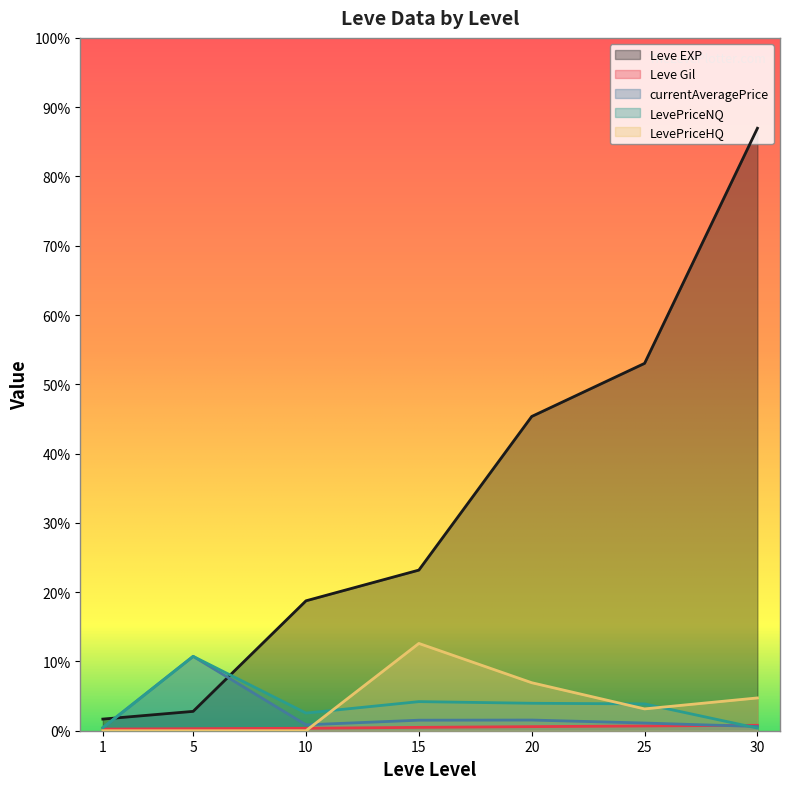

Count the number of categories in the chart.

7